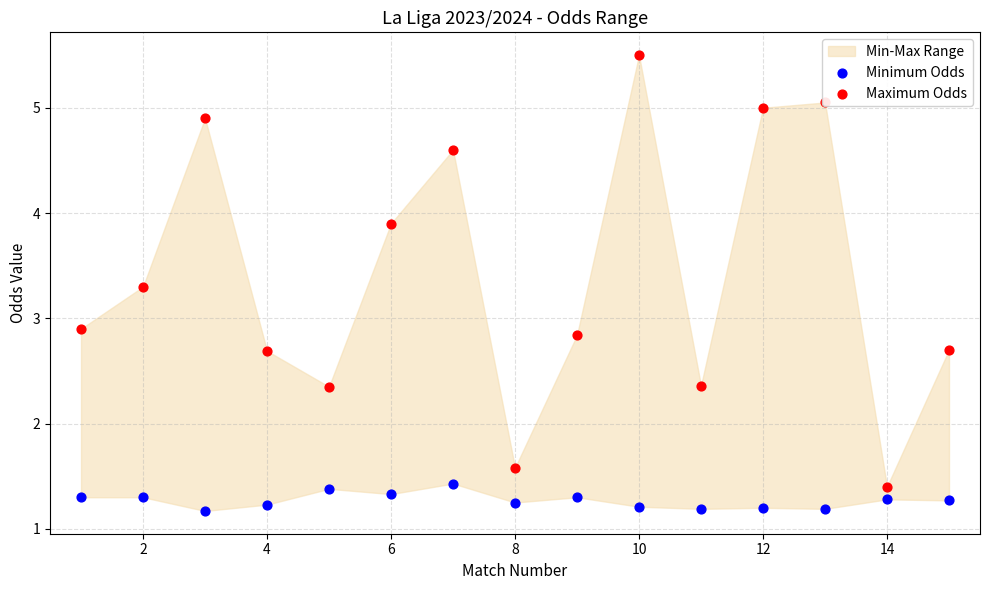

Is the value of Maximum Odds at 13 greater than the value of Minimum Odds at 12?

No